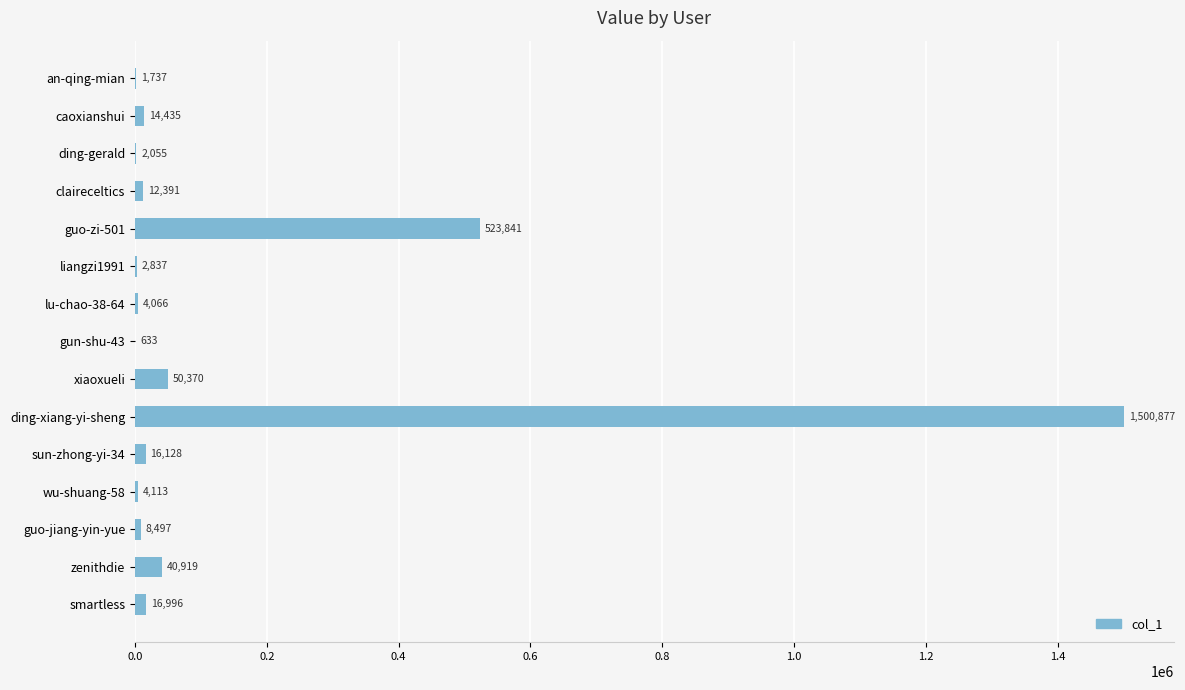

What is the sum of all values?

2199895